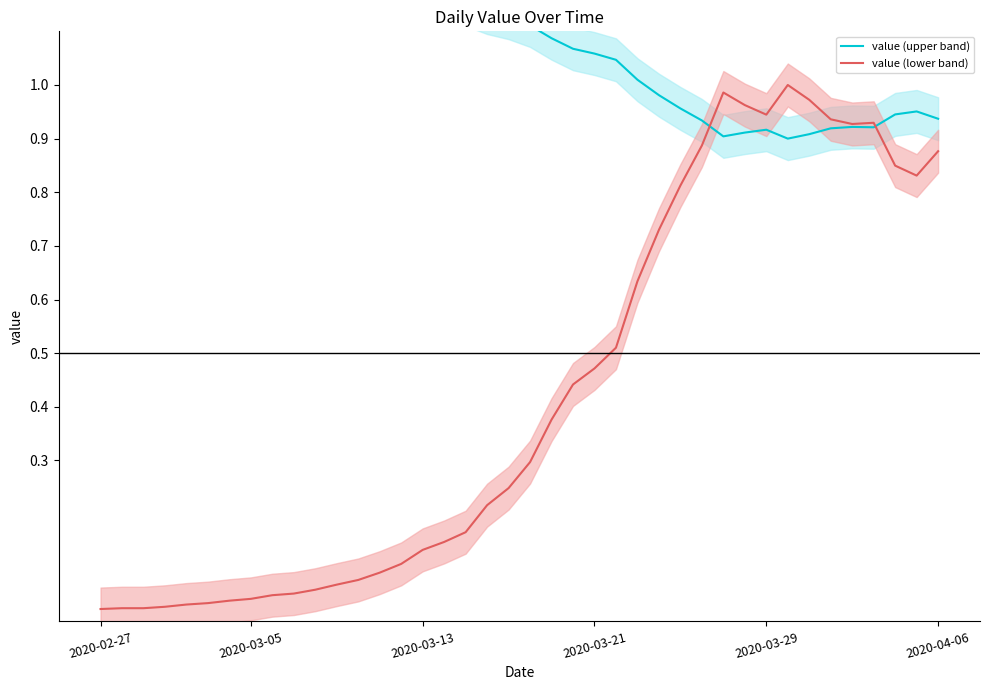

True or false: value (upper band) and value (lower band) intersect in this chart.

True